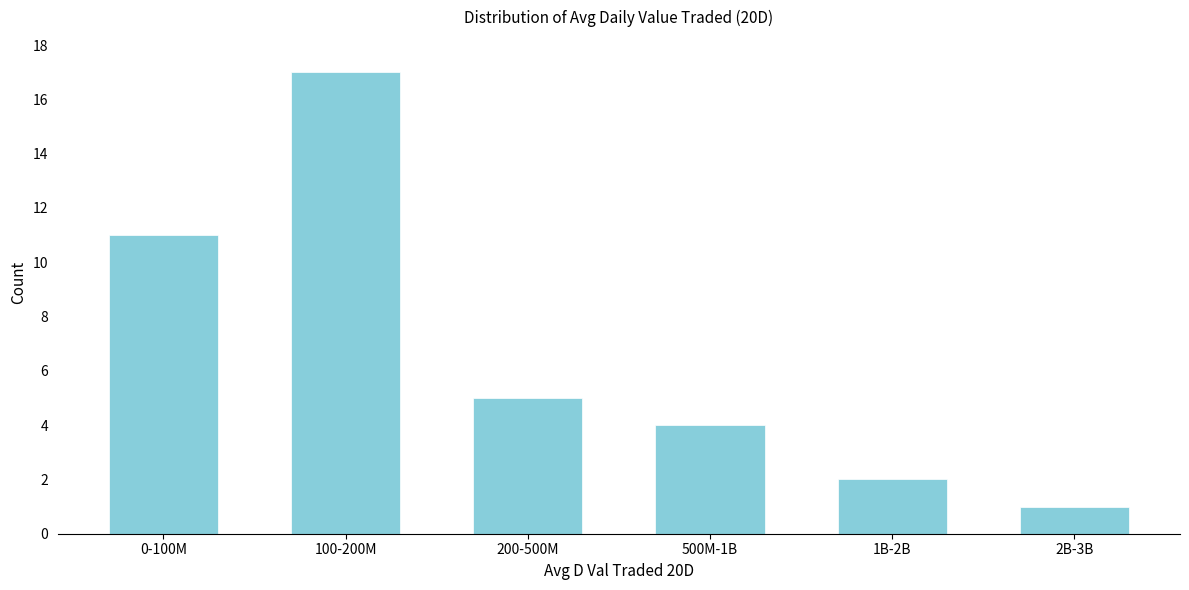

Reading right to left, what are all the values shown in this chart?

1	2	4	5	17	11